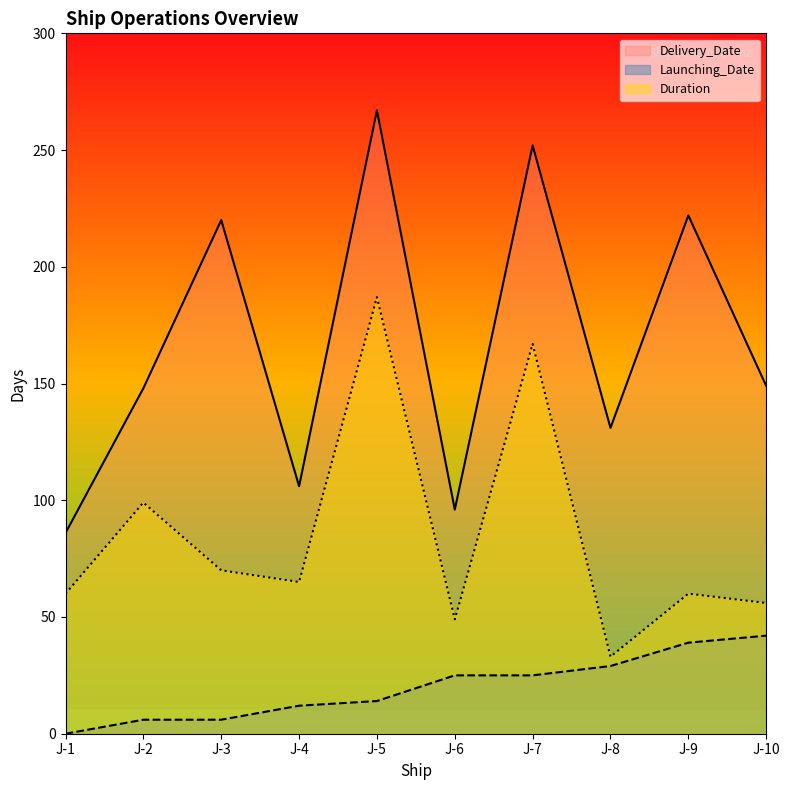

Rank the series by their maximum value, from lowest to highest.

Launching_Date, Duration, Delivery_Date